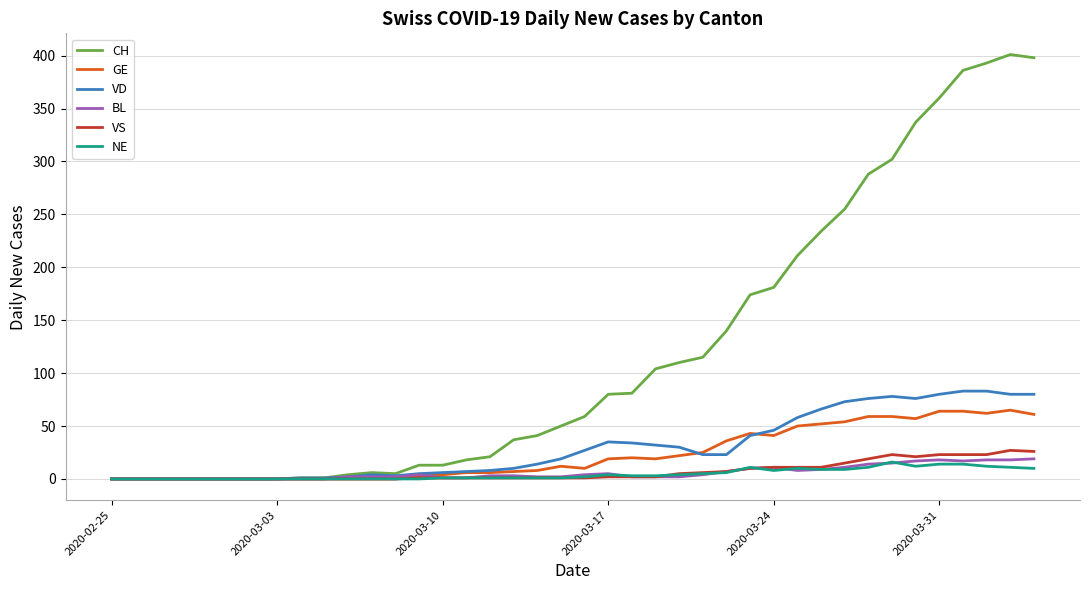

Which series has the largest range (max minus min)?

CH